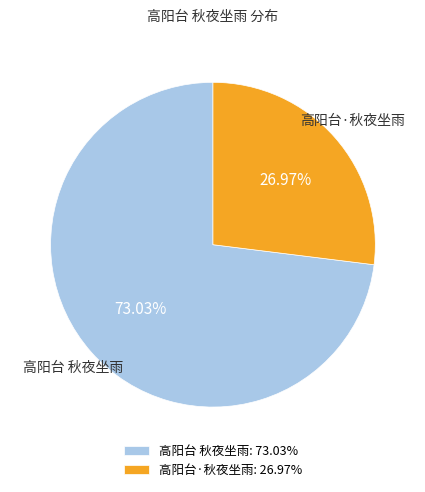

Do 高阳台·秋夜坐雨 and 高阳台 秋夜坐雨 together represent more than half of the pie?

Yes